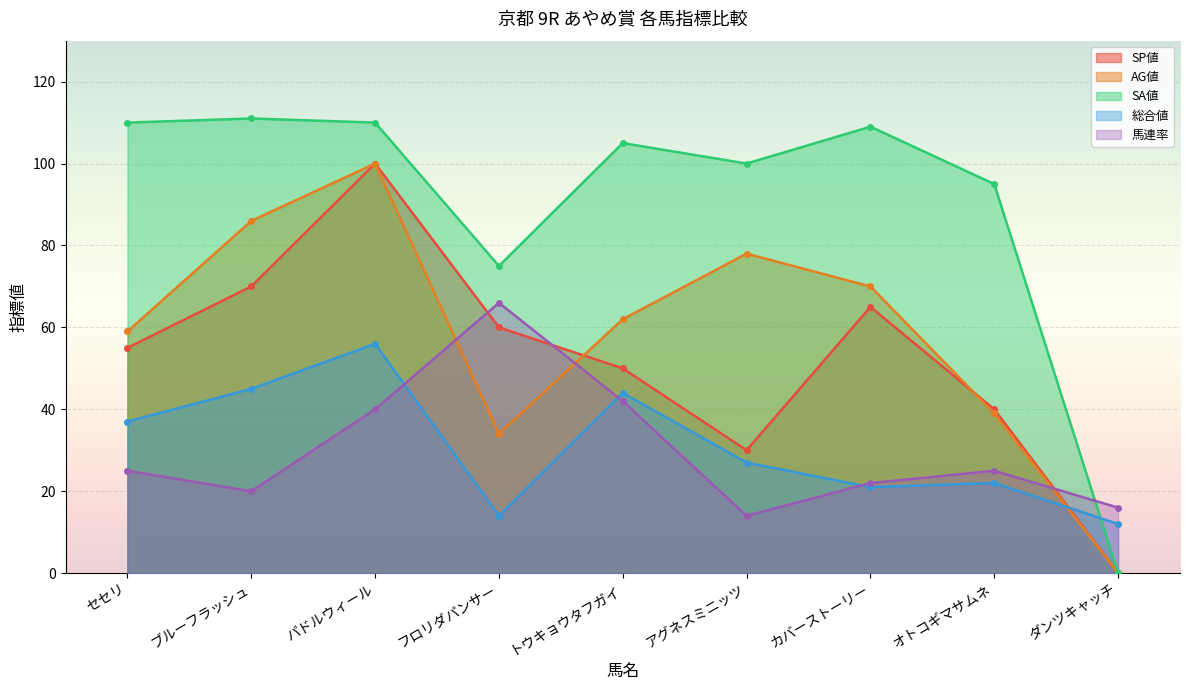

Reading right to left, extract all data points from this chart.

SP値: ダンツキャッチ=0	オトコギマサムネ=40	カバーストーリー=65	アグネスミニッツ=30	トウキョウタフガイ=50	フロリダパンサー=60	パドルウィール=100	ブルーフラッシュ=70	セセリ=55
AG値: ダンツキャッチ=0	オトコギマサムネ=39	カバーストーリー=70	アグネスミニッツ=78	トウキョウタフガイ=62	フロリダパンサー=34	パドルウィール=100	ブルーフラッシュ=86	セセリ=59
SA値: ダンツキャッチ=0	オトコギマサムネ=95	カバーストーリー=109	アグネスミニッツ=100	トウキョウタフガイ=105	フロリダパンサー=75	パドルウィール=110	ブルーフラッシュ=111	セセリ=110
総合値: ダンツキャッチ=12	オトコギマサムネ=22	カバーストーリー=21	アグネスミニッツ=27	トウキョウタフガイ=44	フロリダパンサー=14	パドルウィール=56	ブルーフラッシュ=45	セセリ=37
馬連率: ダンツキャッチ=16	オトコギマサムネ=25	カバーストーリー=22	アグネスミニッツ=14	トウキョウタフガイ=42	フロリダパンサー=66	パドルウィール=40	ブルーフラッシュ=20	セセリ=25